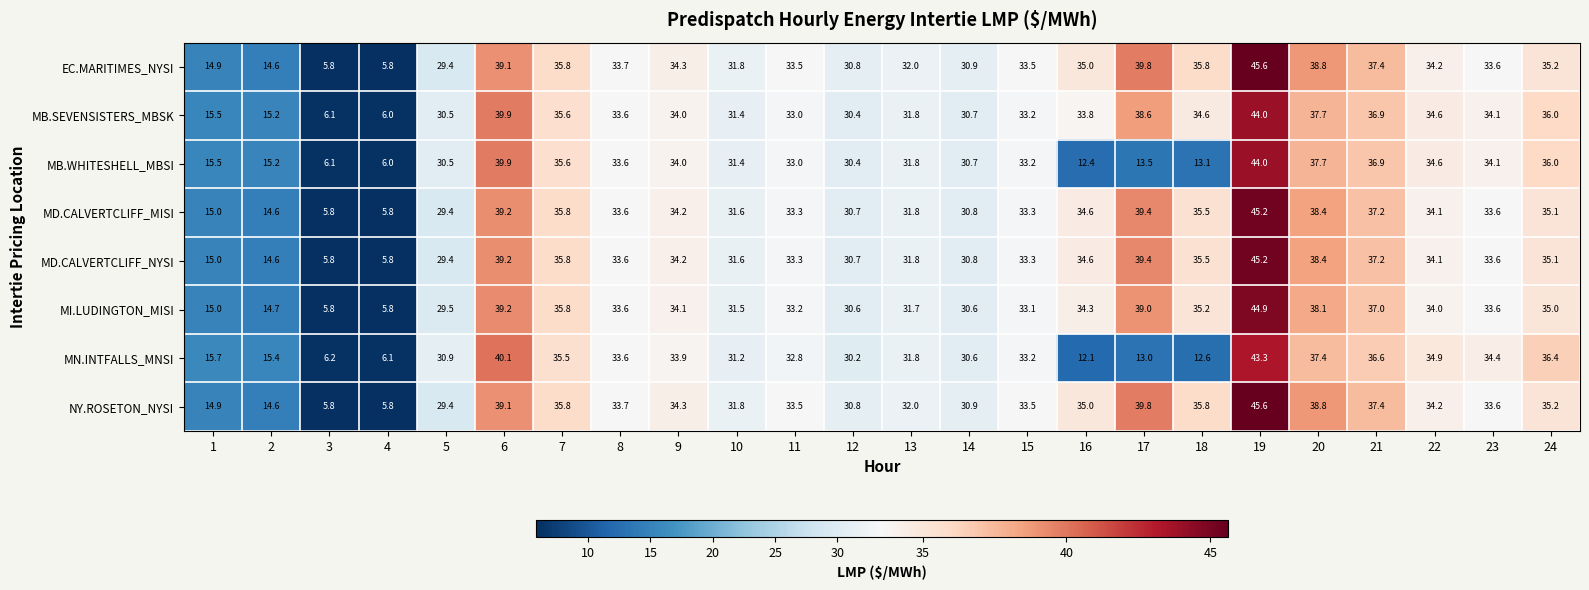

At which label does NY.ROSETON_NYSI first exceed 33?

6